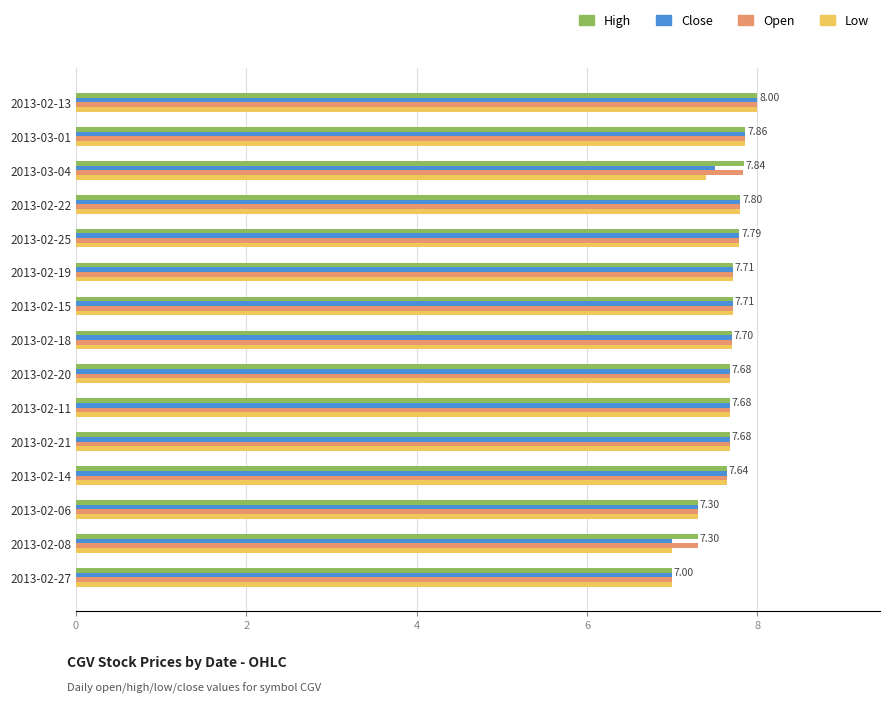

What is the total value across all series at 2013-02-27?

28.0